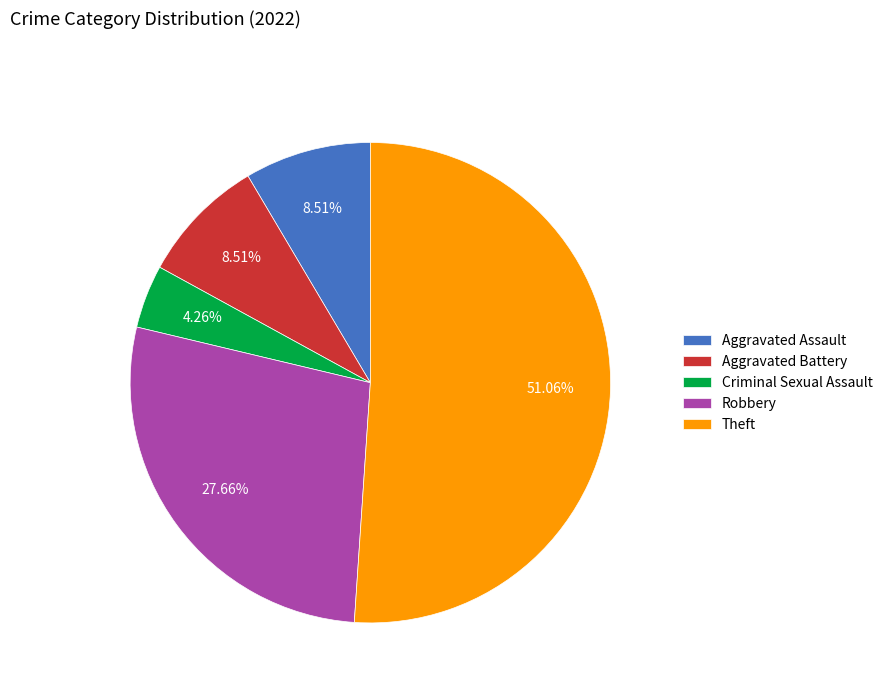

How many slices are in this pie chart?

5